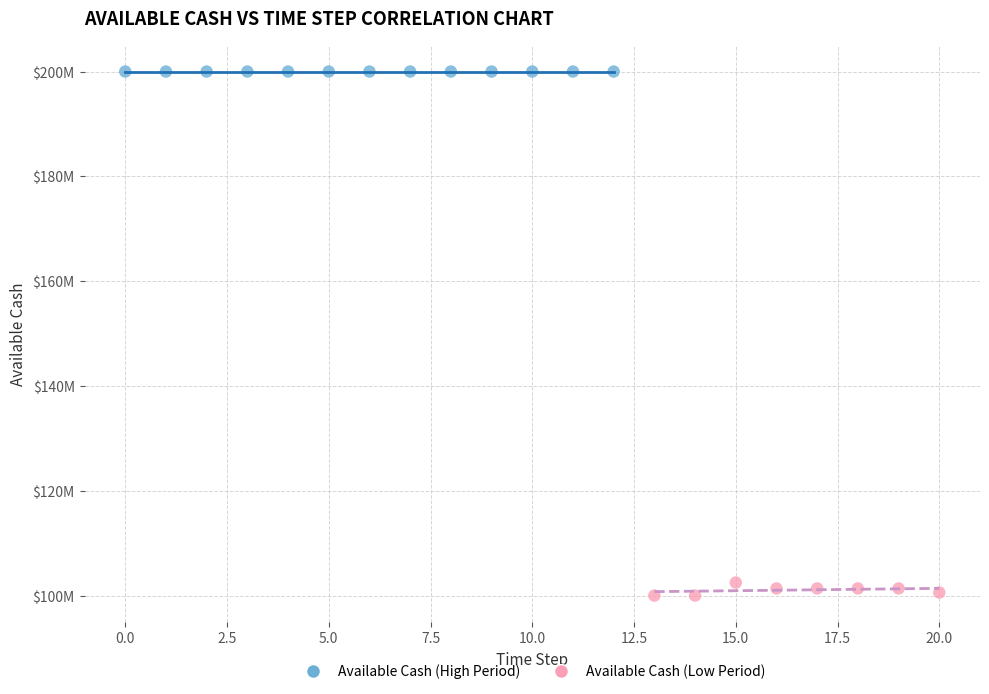

What are all the series names shown in the legend?

Available Cash (High Period), Available Cash (Low Period)